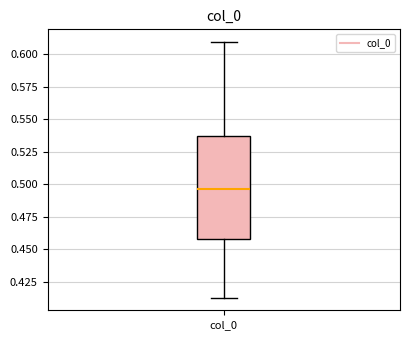

Read this box plot against the y-axis: the position of the median line, the range covered by the box, and the ends of both whiskers. The values are not printed on the chart, so give them approximately, as read against the axis.

median 0.495, box 0.460 to 0.535, whiskers 0.415 to 0.610